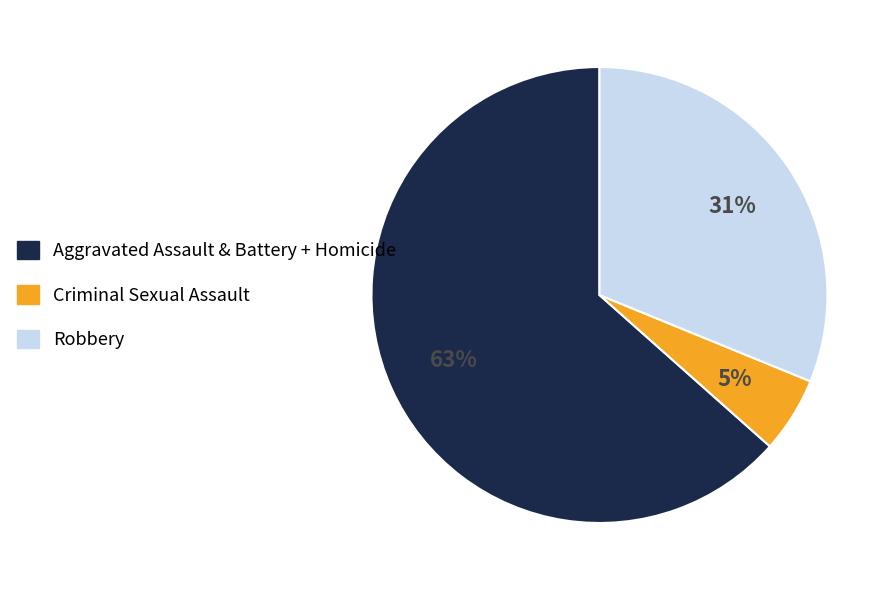

True or false: Robbery accounts for 19% of the total.

False